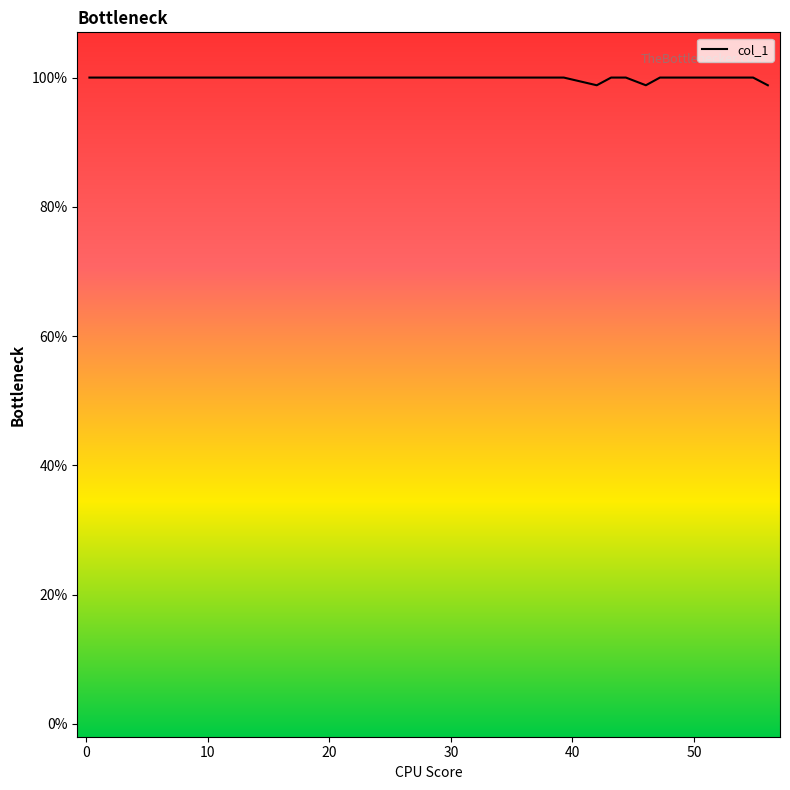

How many data points does each series have?

40